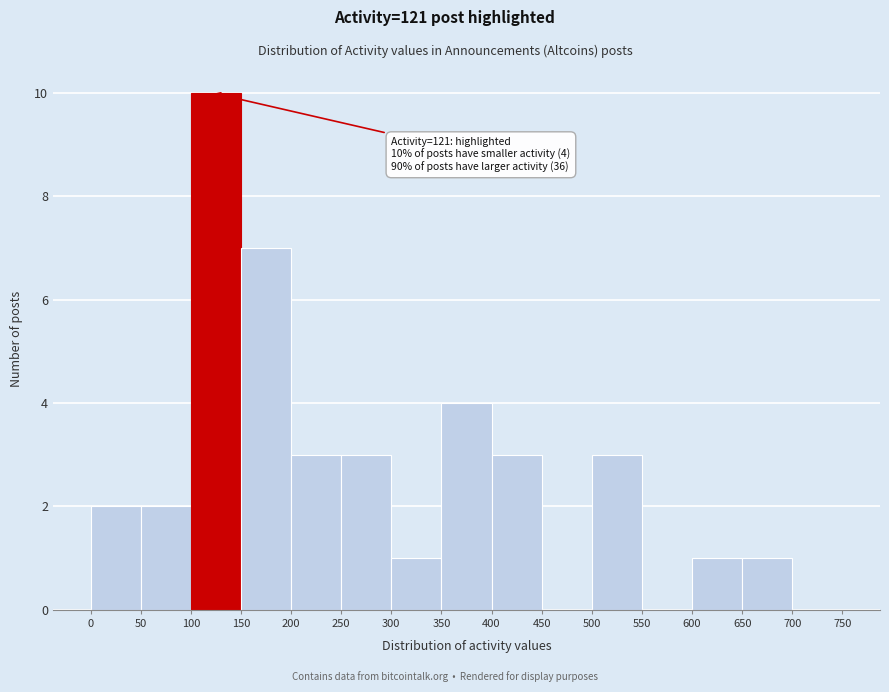

Which range on the x-axis has the tallest bar?

100 to 150